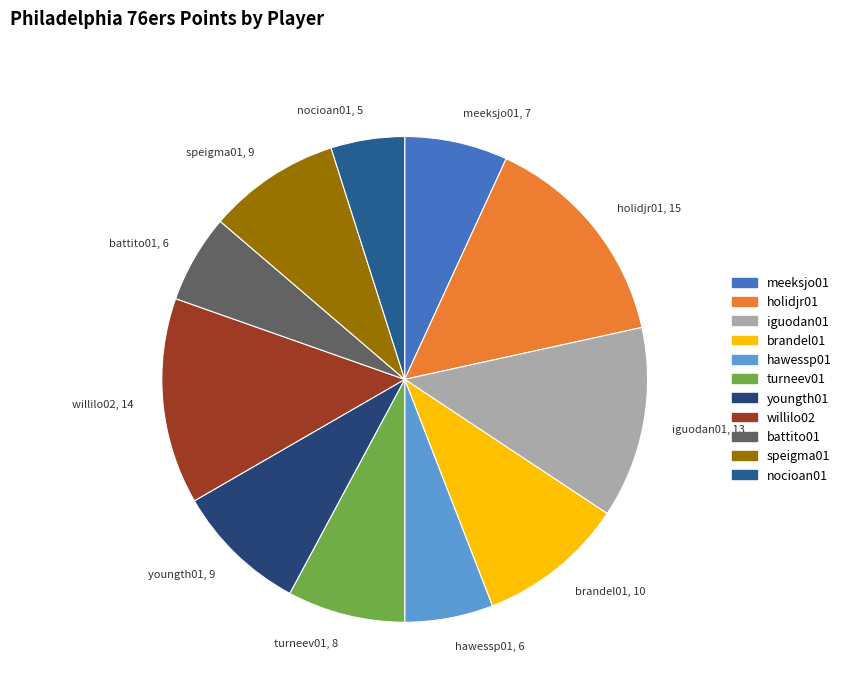

How many slices are in this pie chart?

11